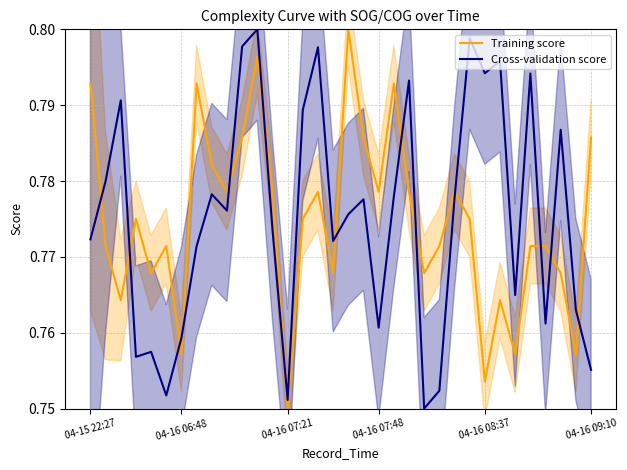

True or false: Training score and Cross-validation score intersect in this chart.

True